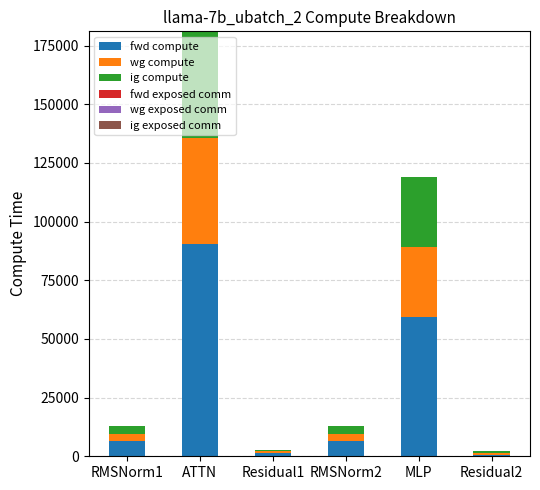

What is the highest value of the fwd compute series?

90556.9